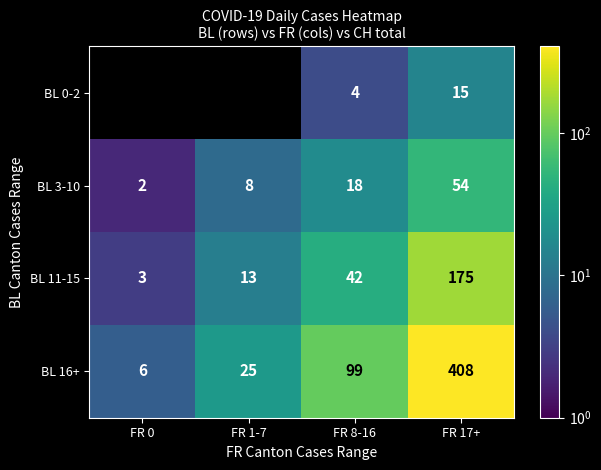

Count the number of categories in the chart.

4